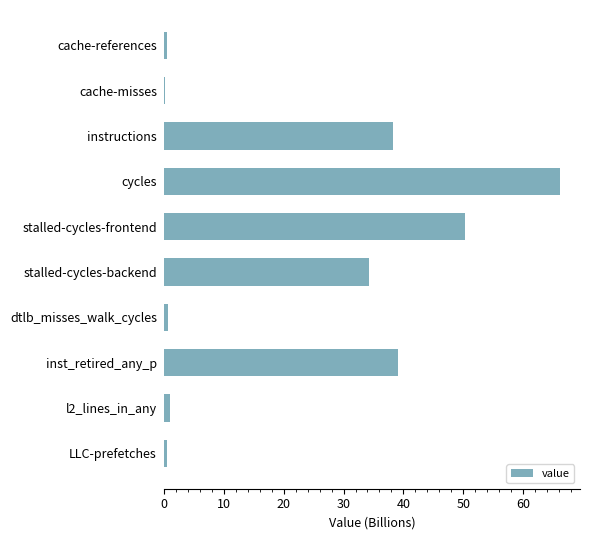

How many data points are above 34?

5